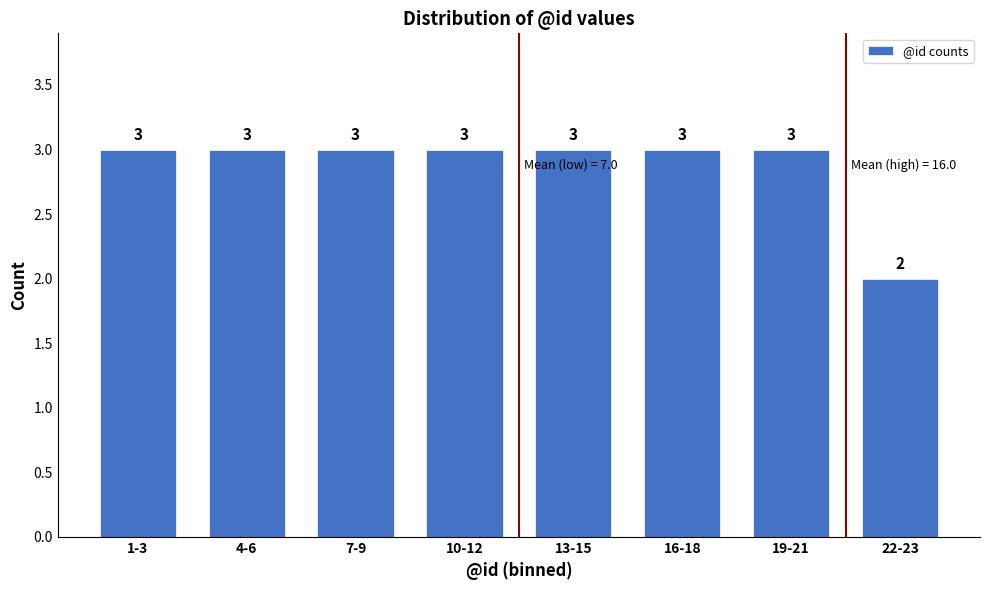

Reading right to left, list all the values displayed in this chart.

22-23=2	19-21=3	16-18=3	13-15=3	10-12=3	7-9=3	4-6=3	1-3=3